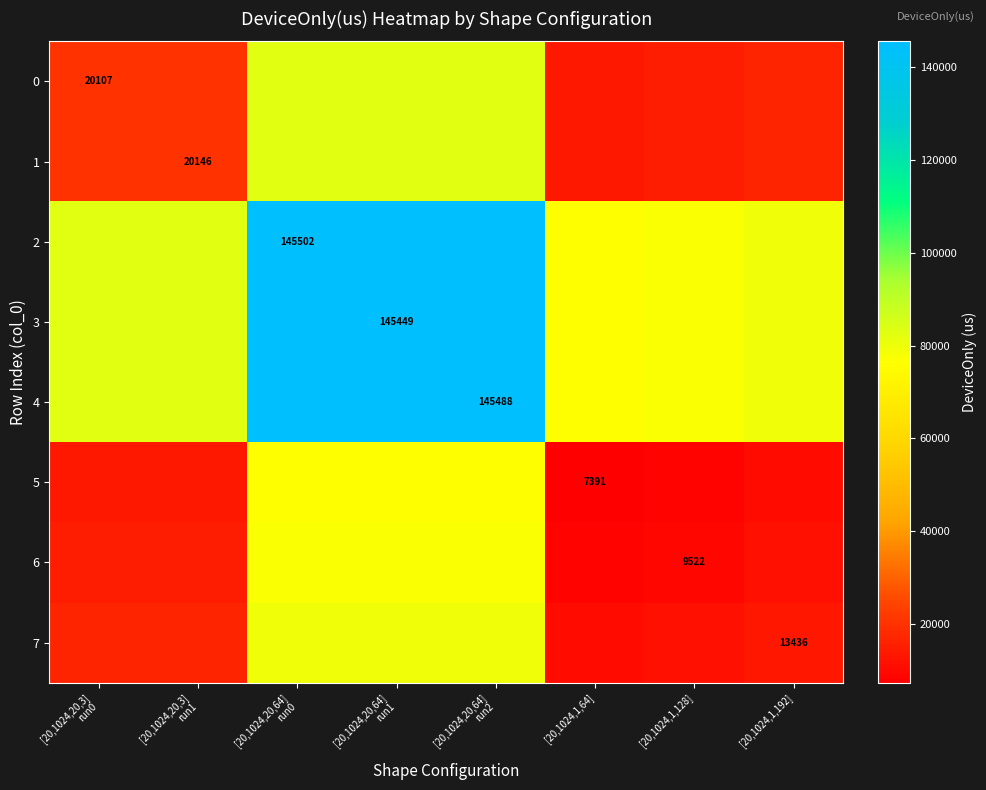

At [20,1024,20,64] run0, list the series in order from smallest to largest.

5, 6, 7, 0, 1, 3, 4, 2